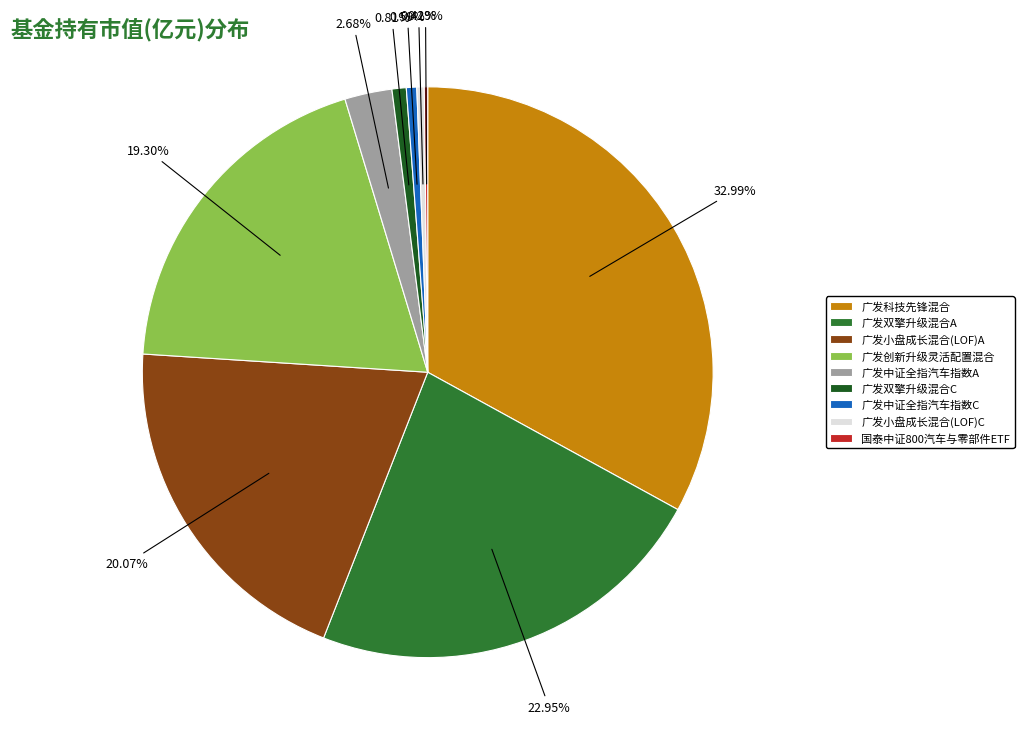

Combined, do 广发科技先锋混合 and 广发小盘成长混合(LOF)C account for over 50%?

No